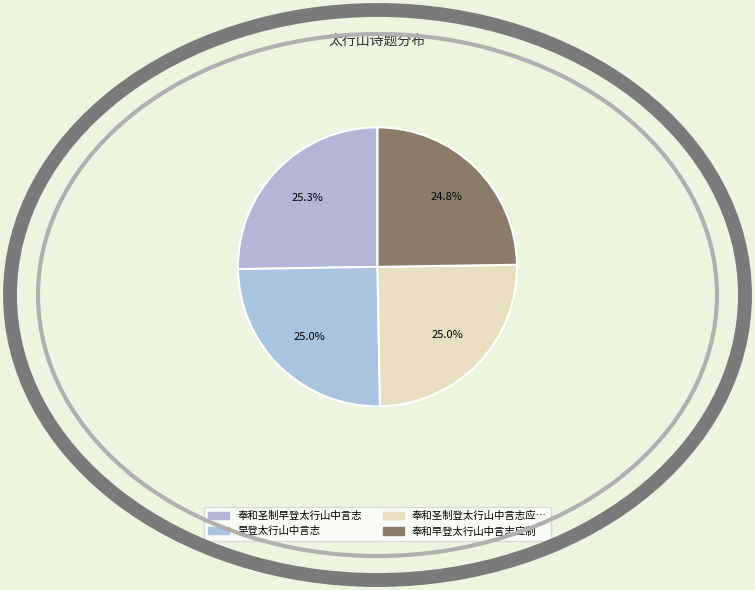

What portion of the pie excludes 奉和圣制早登太行山中言志?

74.7%